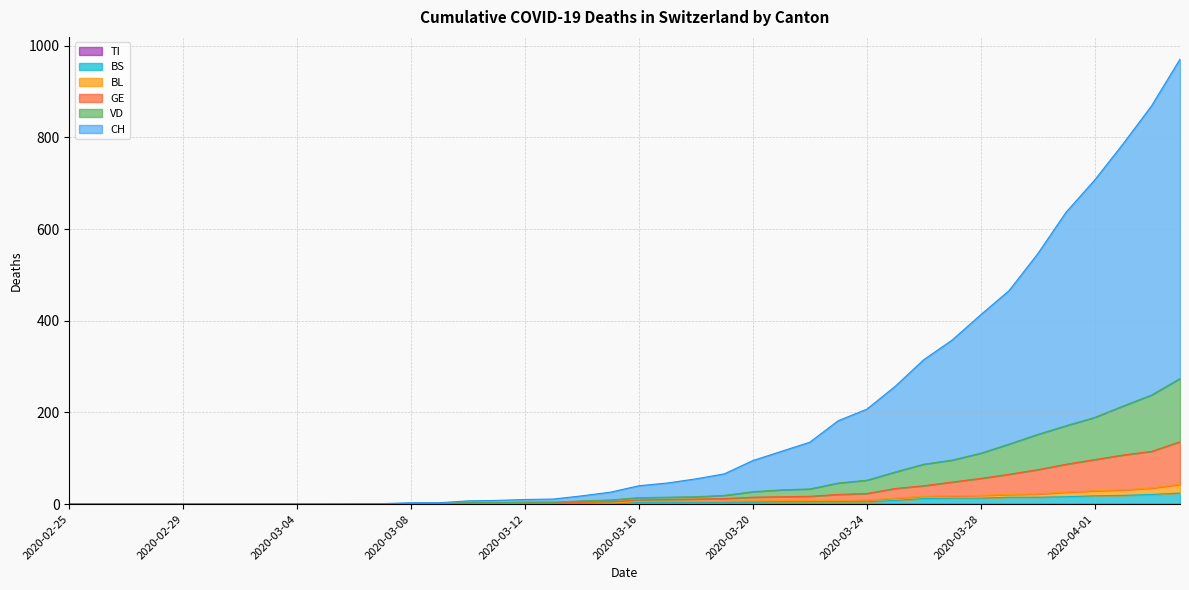

True or false: VD has a value of 189 at 2020-04-01.

True